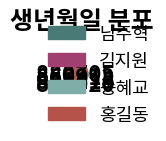

What percentage is the 남주혁 slice, to the nearest percent?

26%